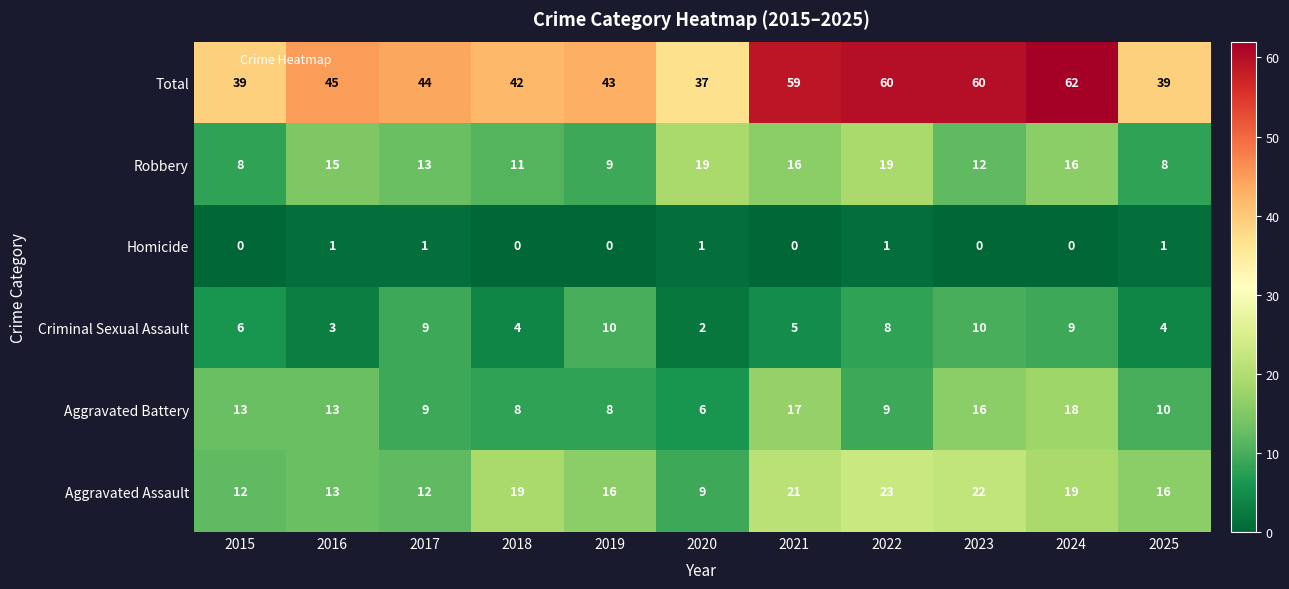

What is the difference between the highest and lowest values at 2021?

59